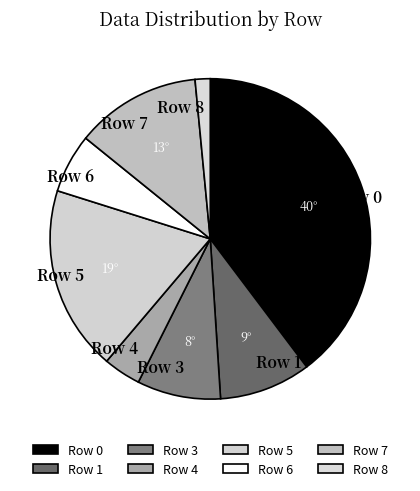

Is it true that Row 0 is 23% of the pie?

False